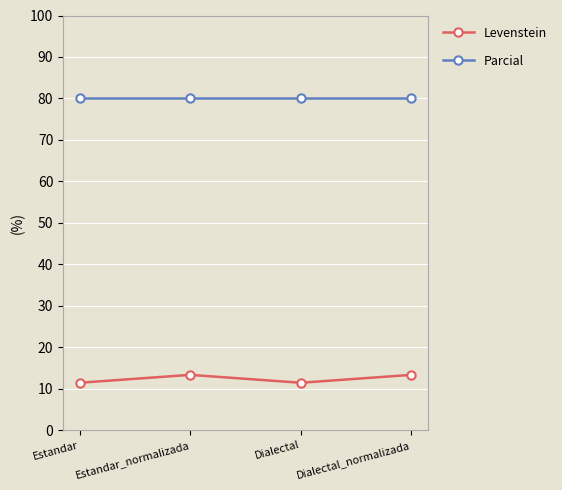

Does the chart display data point markers on the line(s)?

Yes